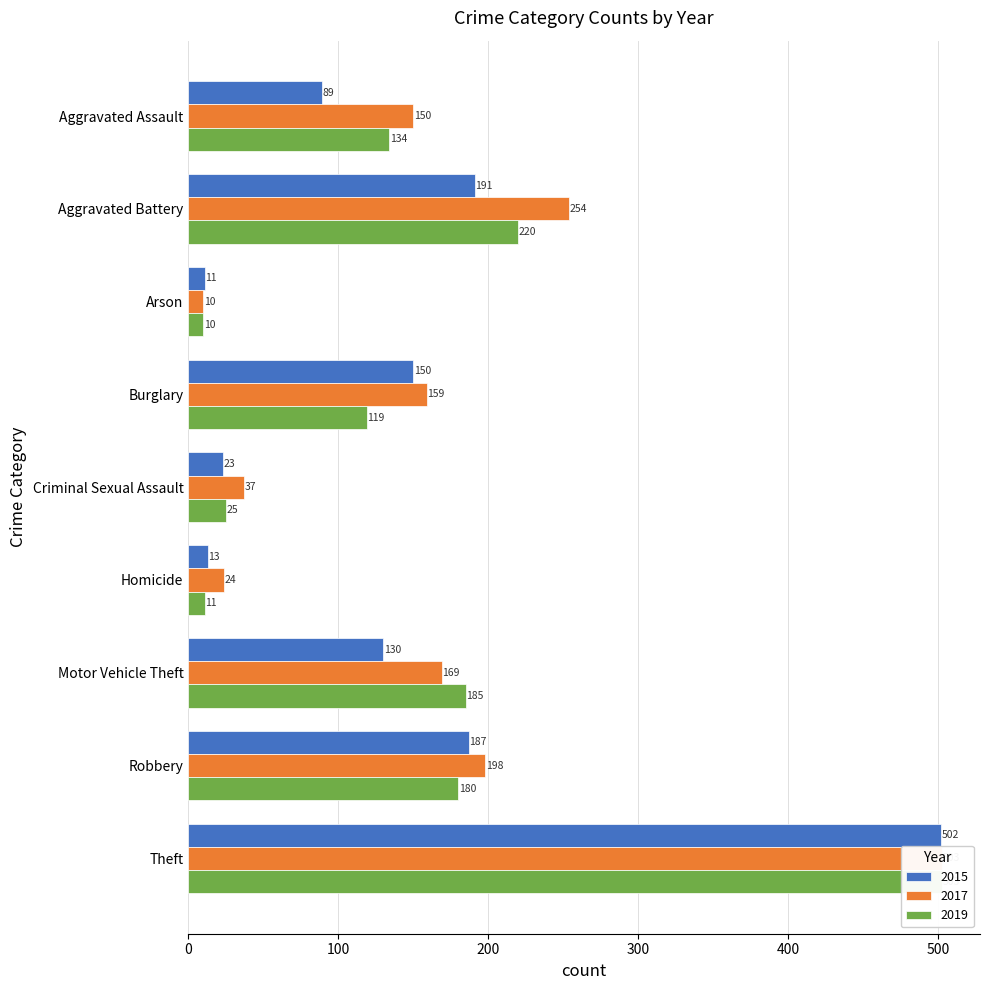

What is the label of the 4th bar from the right?

Homicide